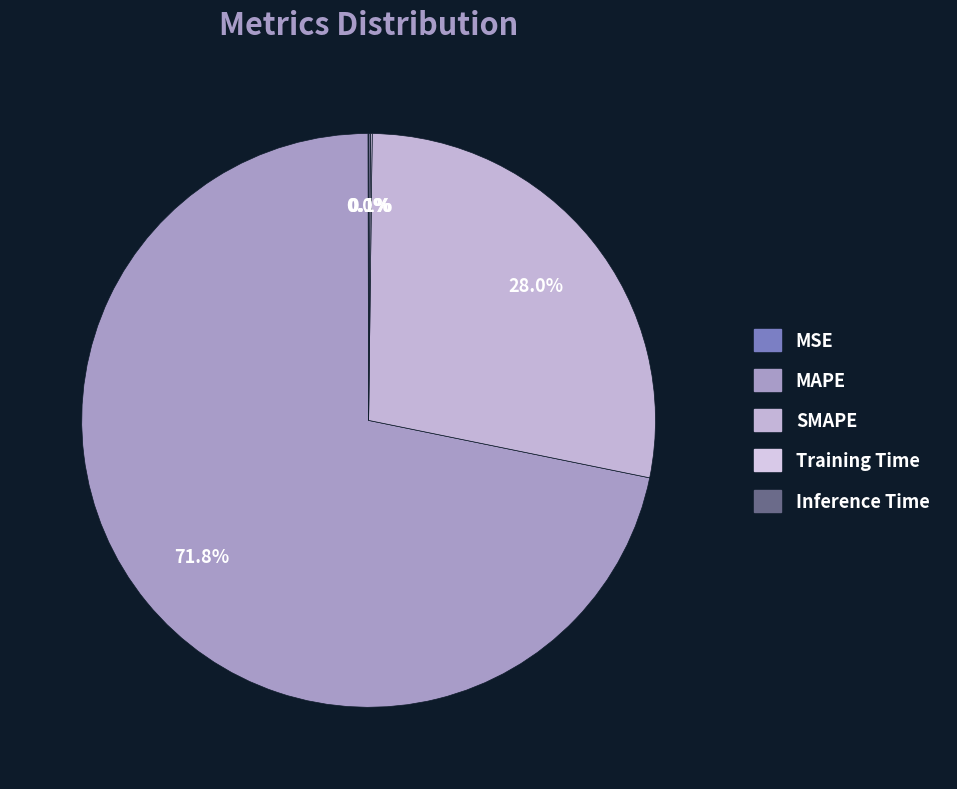

Between SMAPE and Inference Time, which is larger?

SMAPE